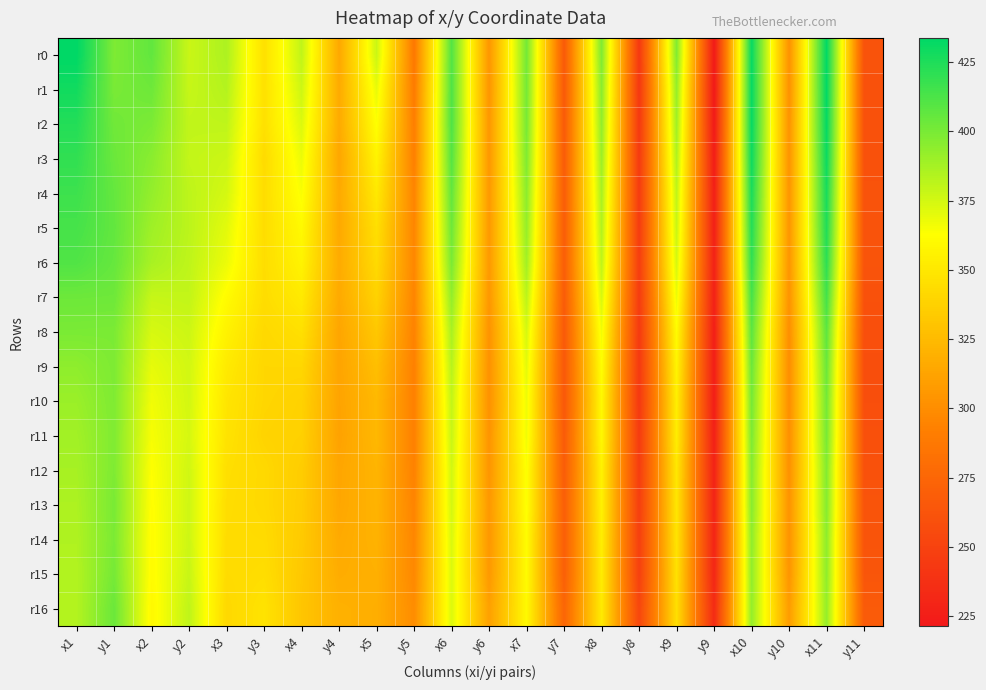

Between y11 and y5, which is larger?

y5